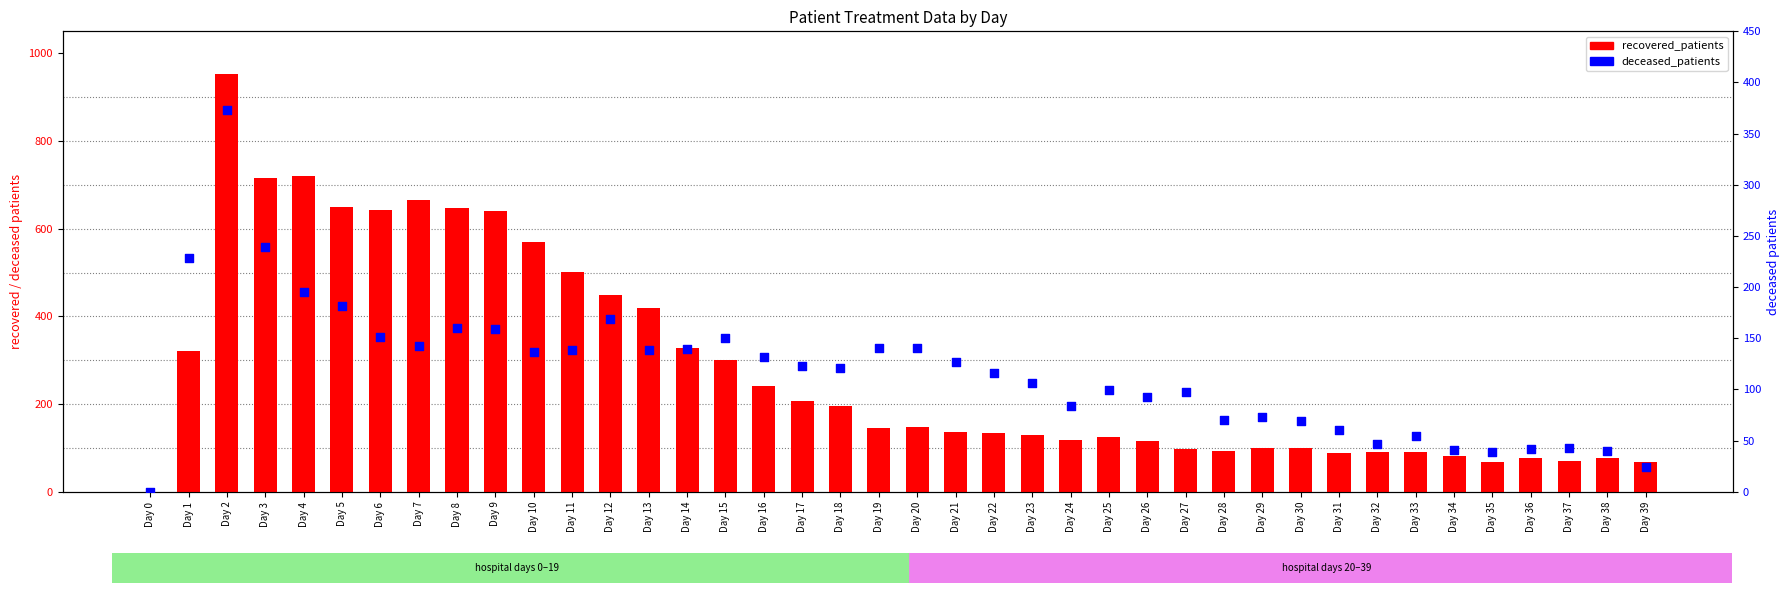

Which series has the widest spread of Y values?

recovered_patients